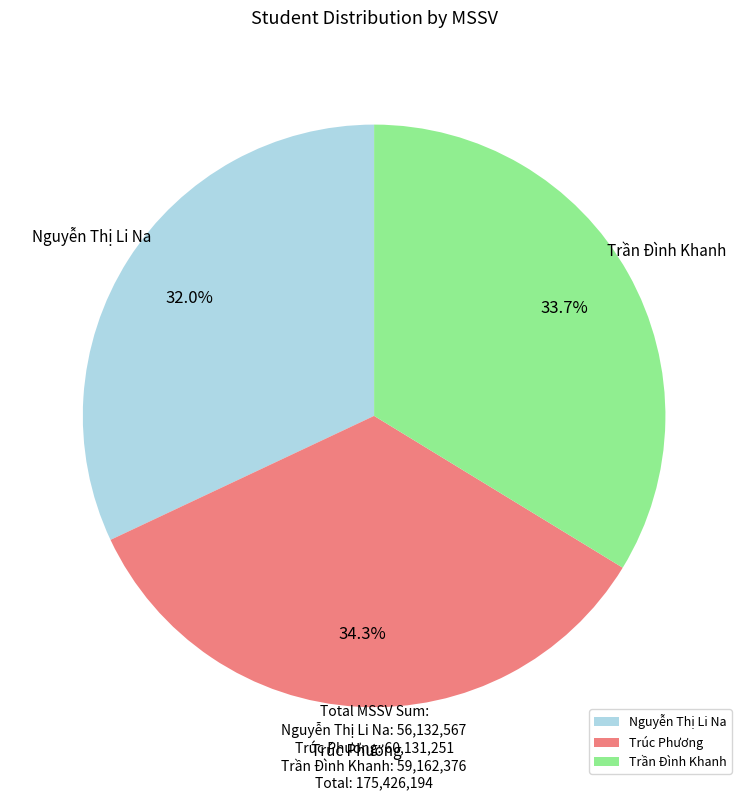

To the nearest percent, what is the difference between the Trúc Phương and Trần Đình Khanh slice percentages?

1%